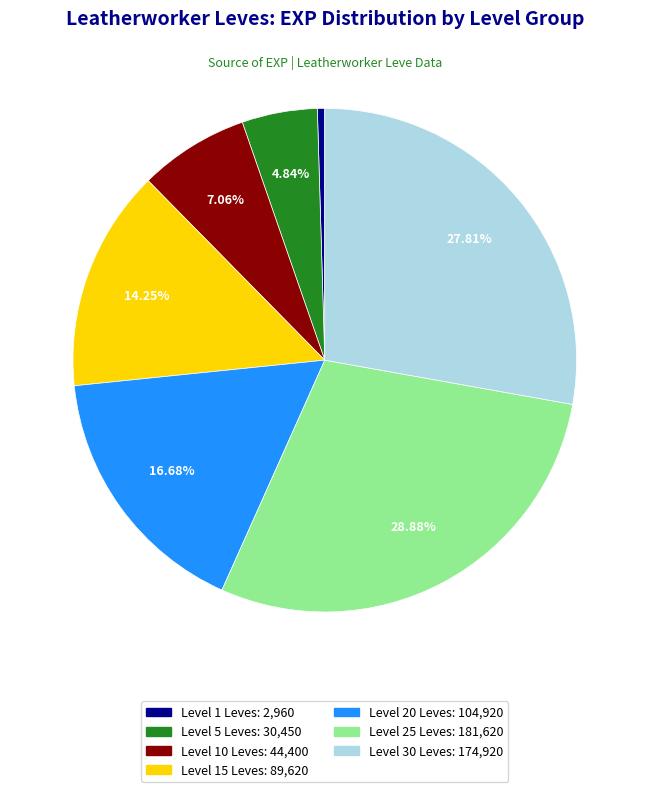

How many slices are in this pie chart?

7